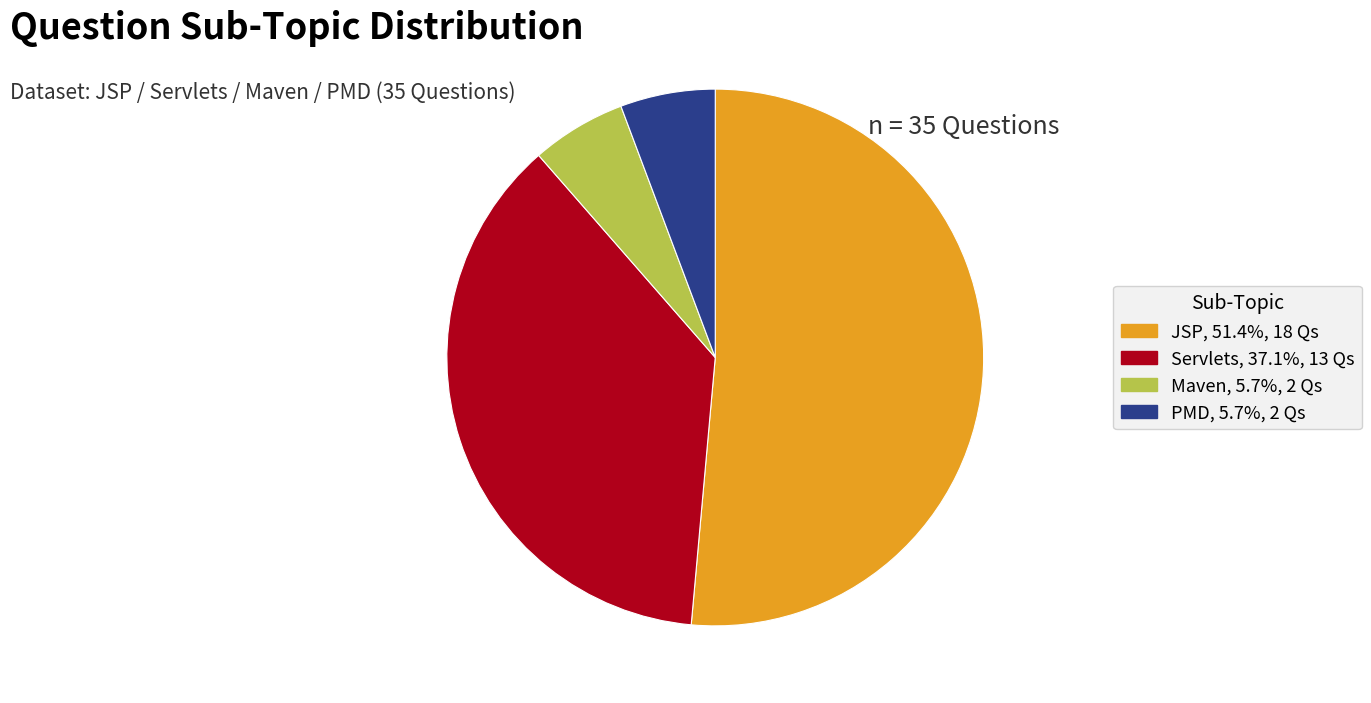

Is there any slice that represents more than half of the pie?

Yes